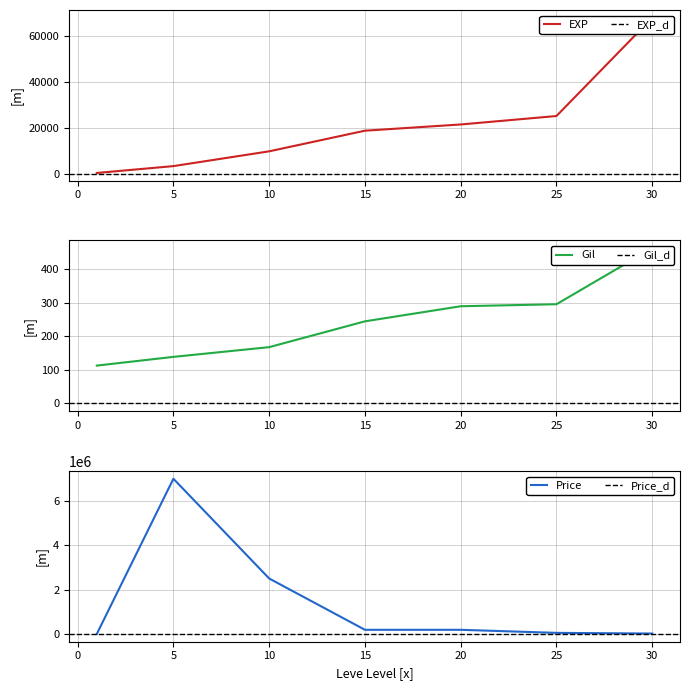

Which category has the highest value across all series?

5